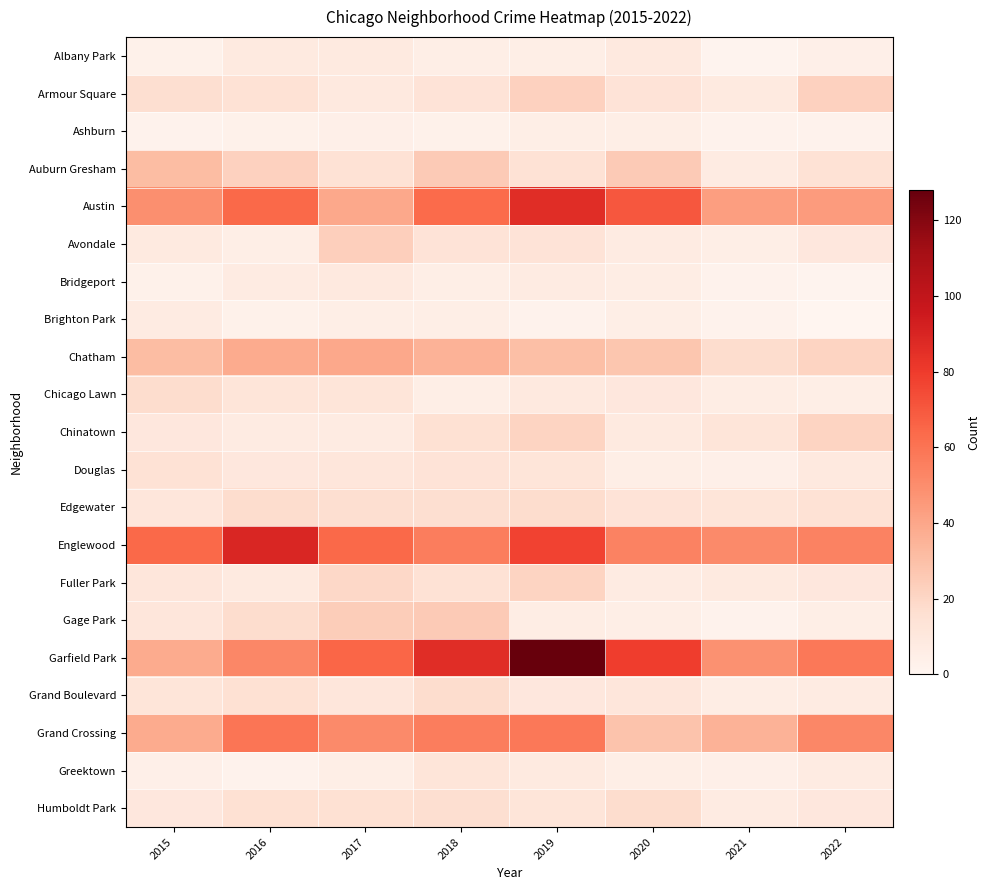

Reading left to right, transcribe all the data shown in this chart.

Albany Park: 2015=3	2016=8	2017=8	2018=5	2019=5	2020=9	2021=1	2022=4
Armour Square: 2015=16	2016=14	2017=9	2018=13	2019=22	2020=13	2021=8	2022=22
Ashburn: 2015=2	2016=3	2017=4	2018=3	2019=5	2020=5	2021=2	2022=2
Auburn Gresham: 2015=31	2016=22	2017=14	2018=25	2019=14	2020=25	2021=7	2022=14
Austin: 2015=49	2016=64	2017=39	2018=63	2019=86	2020=70	2021=43	2022=44
Avondale: 2015=8	2016=5	2017=23	2018=13	2019=13	2020=7	2021=5	2022=10
Bridgeport: 2015=3	2016=7	2017=9	2018=5	2019=7	2020=6	2021=2	2022=1
Brighton Park: 2015=7	2016=3	2017=5	2018=5	2019=2	2020=5	2021=2	2022=0
Chatham: 2015=31	2016=38	2017=39	2018=35	2019=30	2020=27	2021=17	2022=21
Chicago Lawn: 2015=17	2016=12	2017=12	2018=5	2019=9	2020=10	2021=6	2022=5
Chinatown: 2015=10	2016=7	2017=7	2018=15	2019=21	2020=8	2021=12	2022=21
Douglas: 2015=14	2016=10	2017=11	2018=13	2019=12	2020=5	2021=4	2022=9
Edgewater: 2015=11	2016=17	2017=16	2018=16	2019=17	2020=13	2021=12	2022=14
Englewood: 2015=64	2016=89	2017=64	2018=56	2019=77	2020=54	2021=51	2022=54
Fuller Park: 2015=11	2016=8	2017=19	2018=14	2019=21	2020=7	2021=8	2022=10
Gage Park: 2015=11	2016=17	2017=24	2018=25	2019=6	2020=5	2021=2	2022=5
Garfield Park: 2015=38	2016=52	2017=65	2018=86	2019=128	2020=79	2021=48	2022=58
Grand Boulevard: 2015=12	2016=15	2017=11	2018=17	2019=10	2020=11	2021=6	2022=7
Grand Crossing: 2015=38	2016=59	2017=51	2018=56	2019=58	2020=28	2021=35	2022=52
Greektown: 2015=4	2016=2	2017=5	2018=12	2019=8	2020=5	2021=4	2022=7
Humboldt Park: 2015=10	2016=15	2017=15	2018=16	2019=12	2020=17	2021=7	2022=10